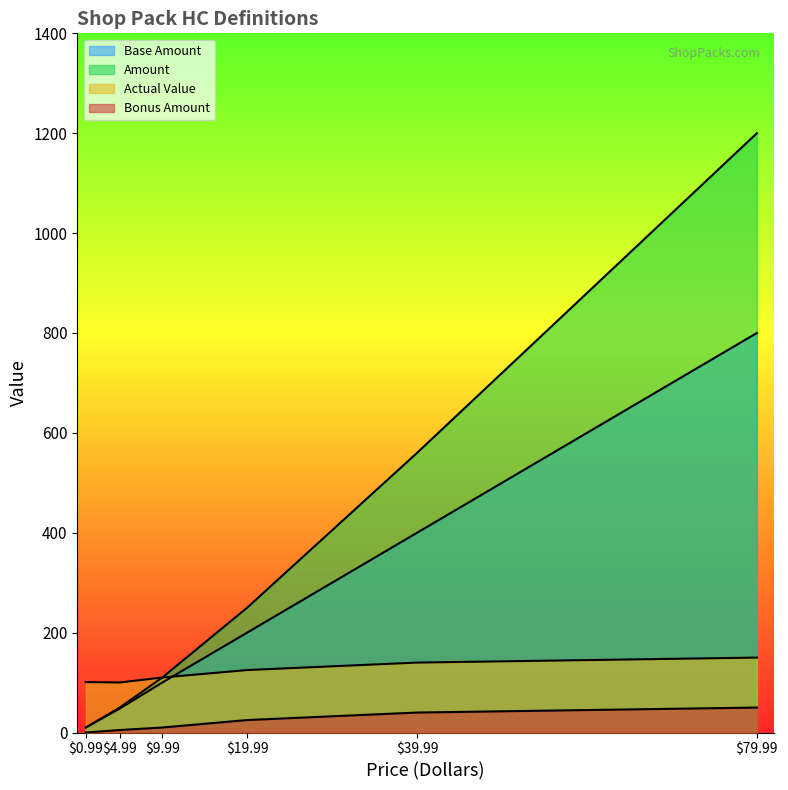

True or false: Bonus Amount and Actual Value intersect in this chart.

False